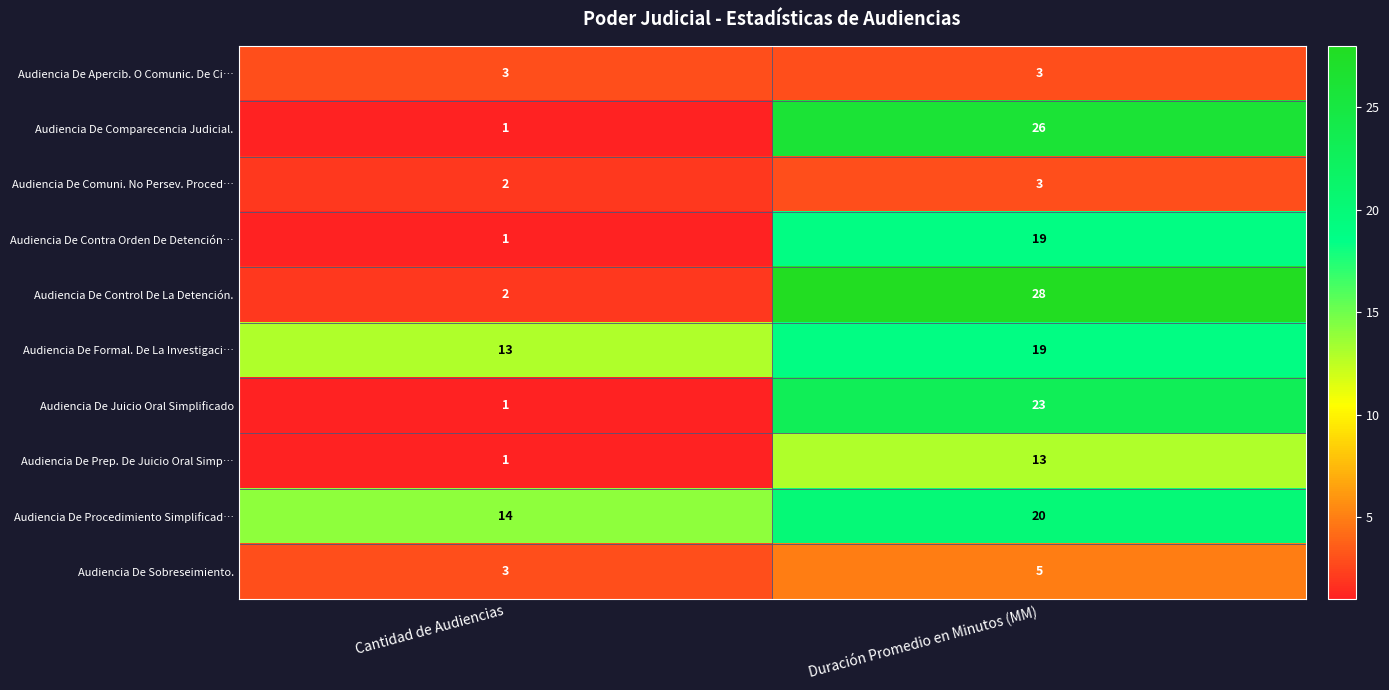

The value of Audiencia De Formal. De La Investigaci… at Duración Promedio en Minutos (MM) is 31. True or false?

False